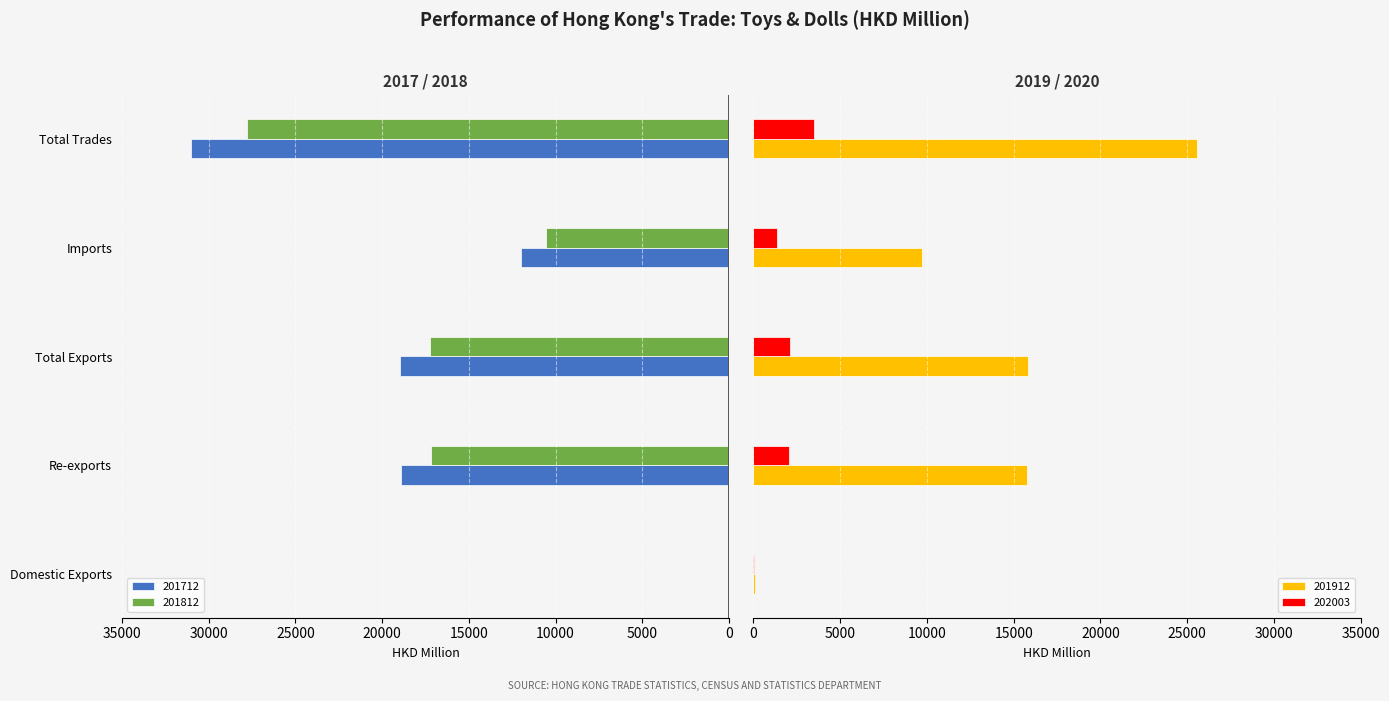

Is it true that 201712 equals 5977.2 at Total Exports?

False